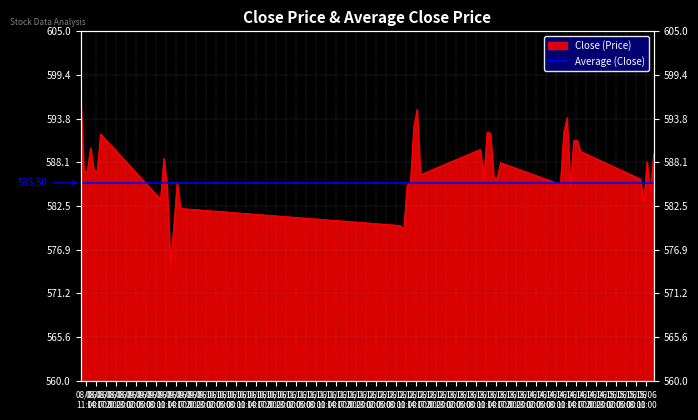

Reading left to right, list all the values displayed in this chart.

596.9	587.0	587.0	590.0	587.2	587.0	591.8	583.4	588.7	585.0	575.0	580.0	585.6	582.2	580.0	579.5	585.2	585.6	592.7	595.0	586.5	589.8	586.0	592.0	591.9	586.2	586.0	588.1	585.3	592.0	593.9	585.0	591.0	591.0	589.5	586.0	583.0	588.2	584.4	589.2